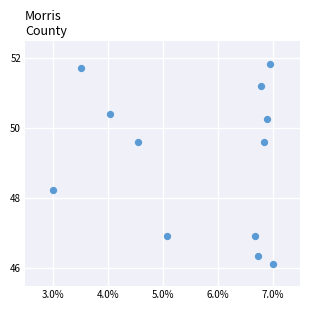

What is the range of Y values (max minus min)?

5.7